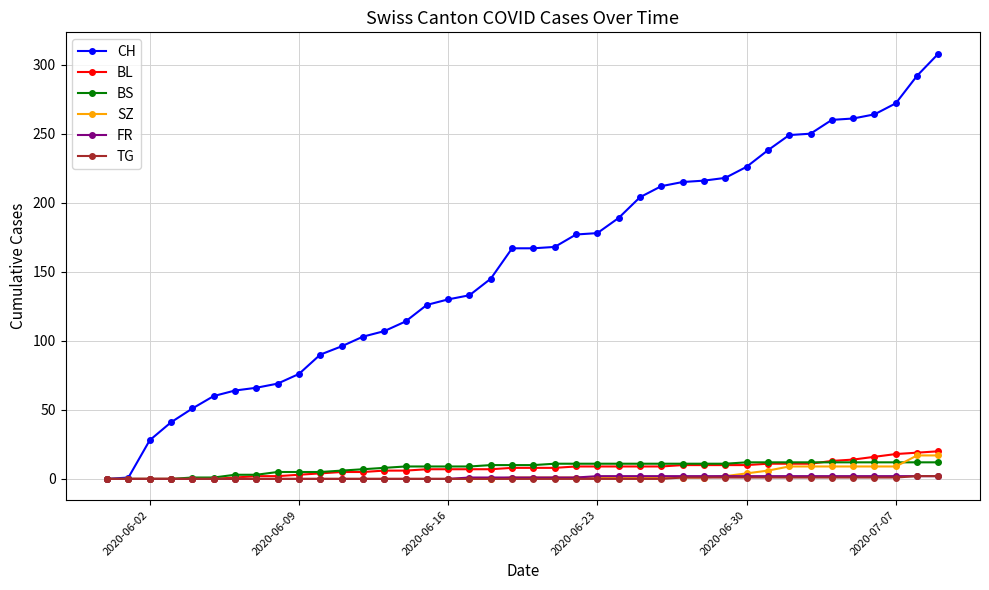

Count the number of data series in this chart.

6